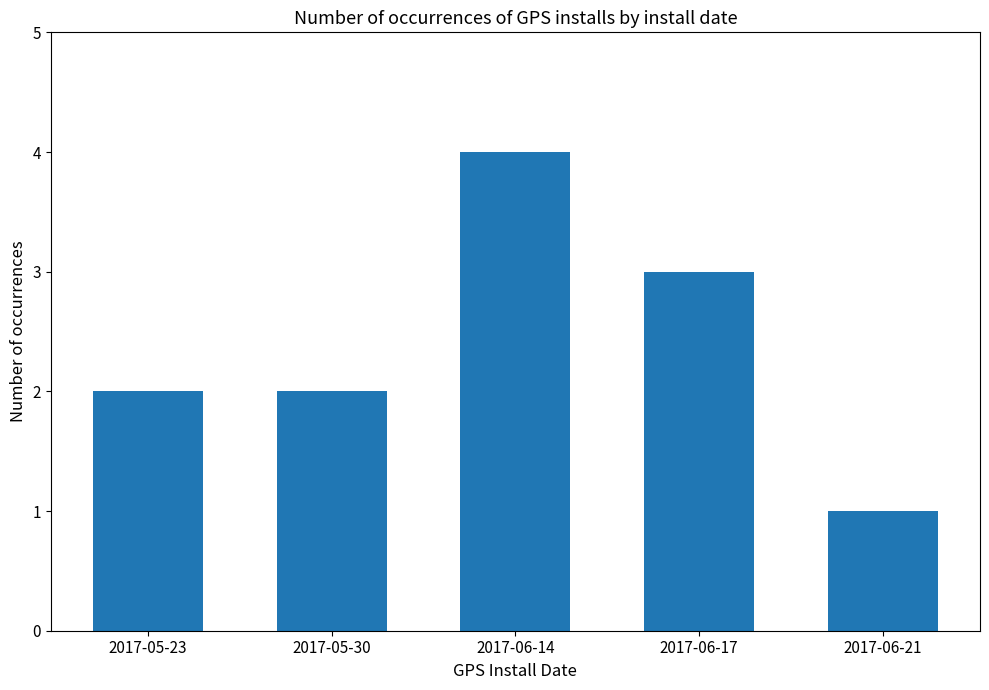

What is the smallest value displayed?

1